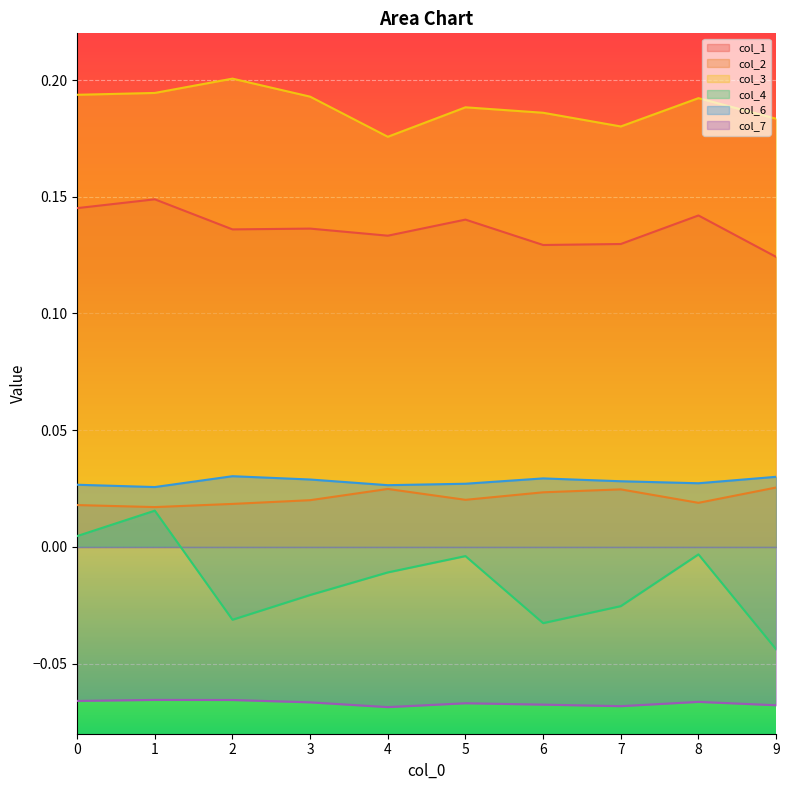

Is it true that col_6 equals 0.0 at 2?

False